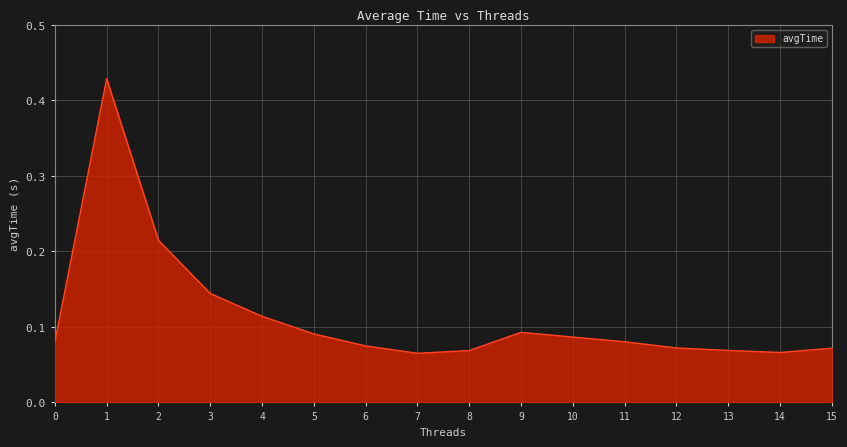

Between 5 and 3, which is larger?

3